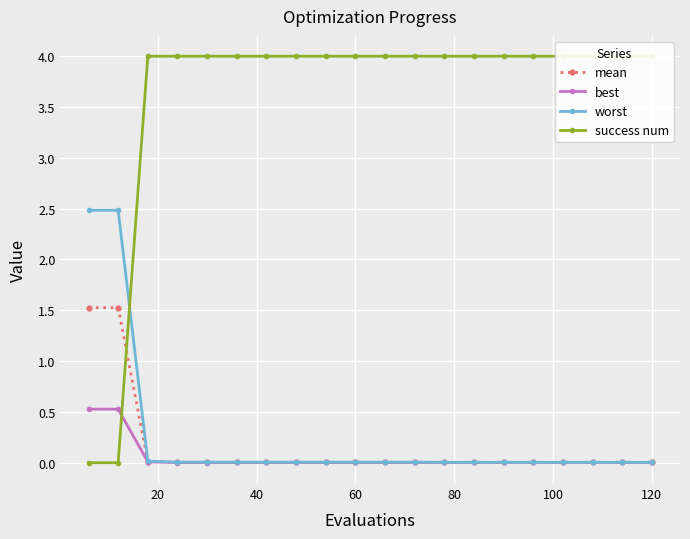

What is the difference between the second highest and second lowest values in the mean series?

1.5